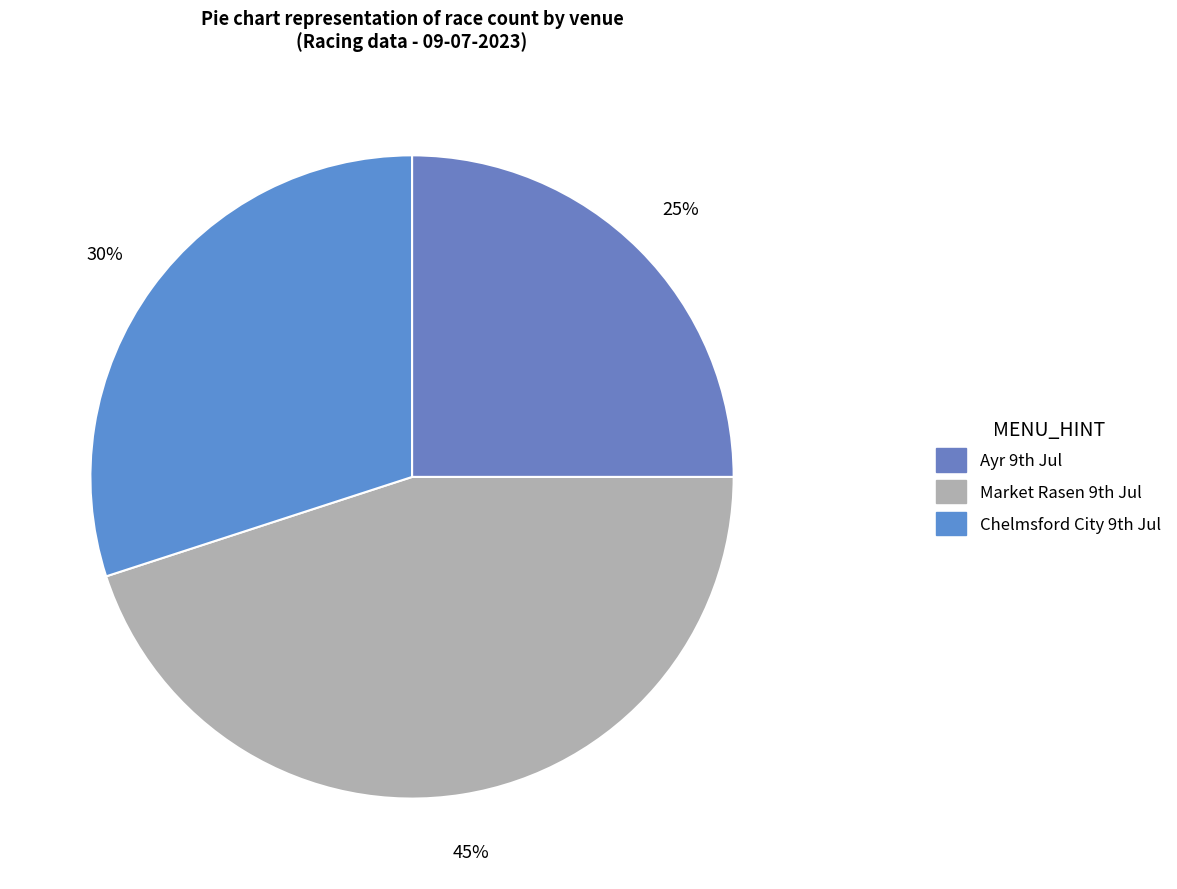

To the nearest percent, what is the average slice percentage?

33%